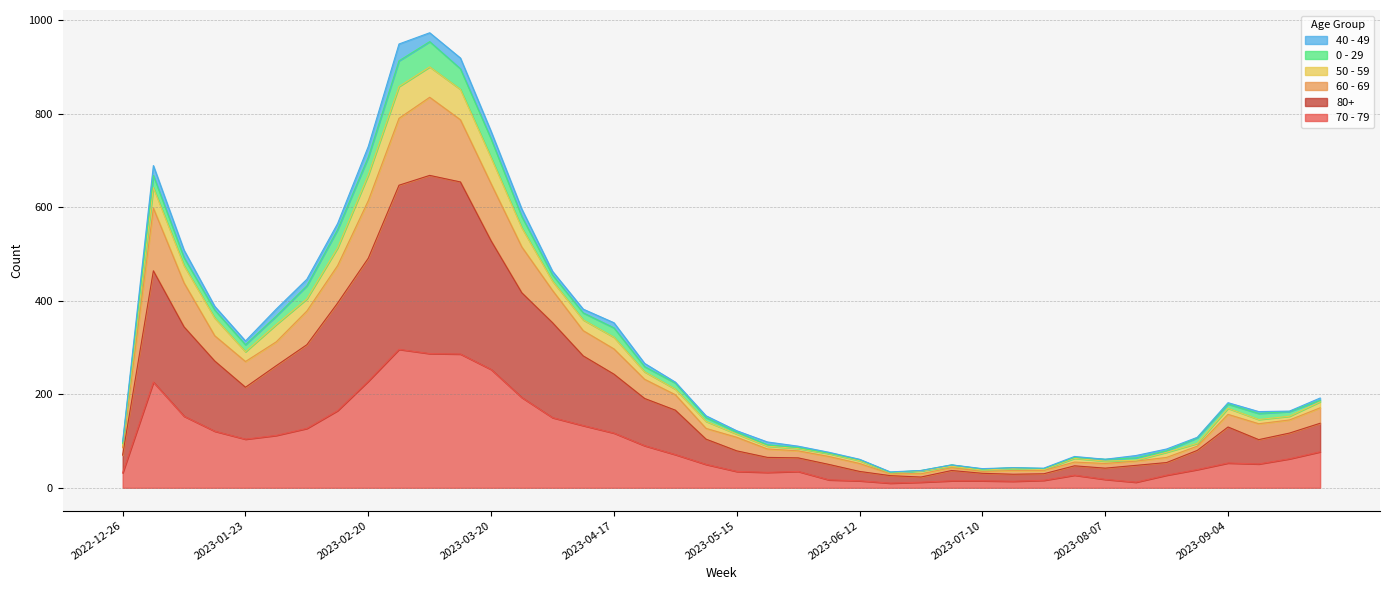

List the labels in order of 70 - 79 value, smallest first.

2023-06-19, 2023-06-26, 2023-08-14, 2023-07-17, 2023-06-12, 2023-07-03, 2023-07-10, 2023-07-24, 2023-06-05, 2023-08-07, 2023-07-31, 2023-08-21, 2022-12-26, 2023-05-22, 2023-05-15, 2023-05-29, 2023-08-28, 2023-05-08, 2023-09-11, 2023-09-04, 2023-09-18, 2023-05-01, 2023-09-25, 2023-04-24, 2023-01-23, 2023-01-30, 2023-04-17, 2023-01-16, 2023-02-06, 2023-04-10, 2023-04-03, 2023-01-09, 2023-02-13, 2023-03-27, 2023-01-02, 2023-02-20, 2023-03-20, 2023-03-13, 2023-03-06, 2023-02-27